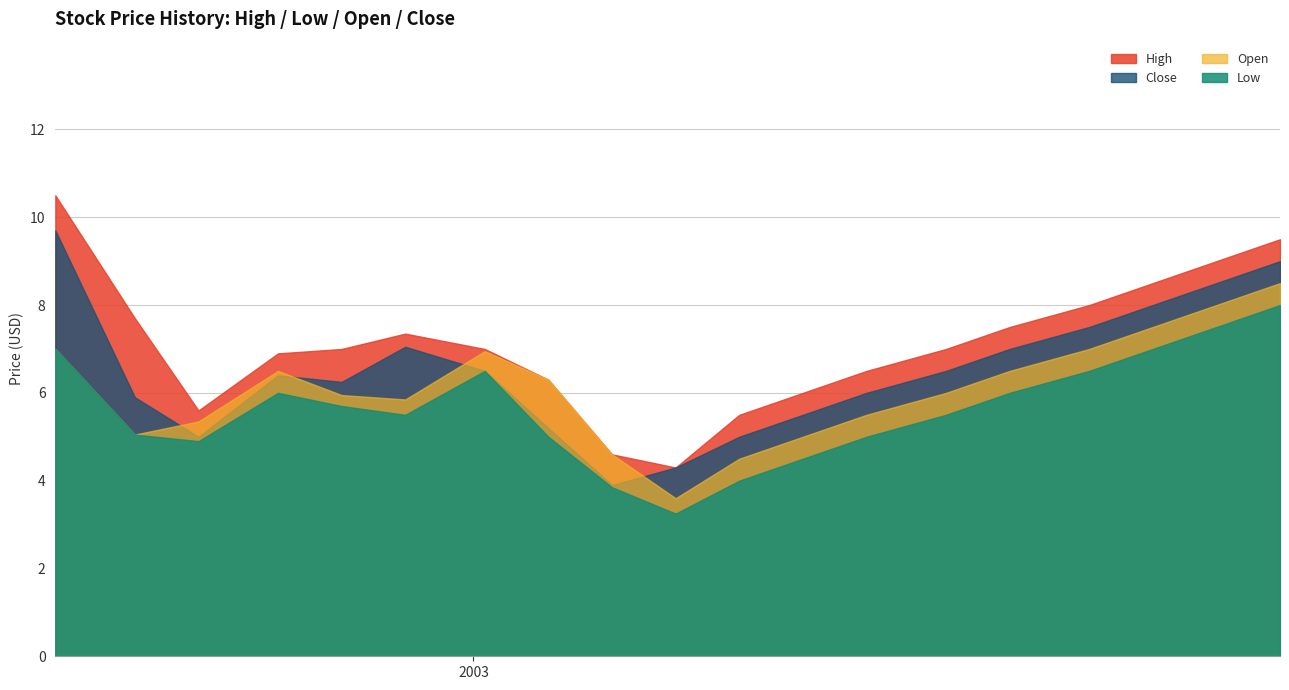

Reading left to right, transcribe all the data shown in this chart.

High: 2002-07-01=10.5	2002-08-05=7.7	2002-09-02=5.6	2002-10-07=6.9	2002-11-04=7.0	2002-12-02=7.3	2003-01-06=7.0	2003-02-03=6.3	2003-03-03=4.6	2003-03-31=4.3	2003-04-28=5.5	2003-05-26=6.0	2003-06-23=6.5	2003-07-28=7.0	2003-08-25=7.5	2003-09-29=8.0	2003-10-27=8.5	2003-11-24=9.0	2003-12-22=9.5
Low: 2002-07-01=7.0	2002-08-05=5.1	2002-09-02=4.9	2002-10-07=6.0	2002-11-04=5.7	2002-12-02=5.5	2003-01-06=6.5	2003-02-03=5.0	2003-03-03=3.8	2003-03-31=3.2	2003-04-28=4.0	2003-05-26=4.5	2003-06-23=5.0	2003-07-28=5.5	2003-08-25=6.0	2003-09-29=6.5	2003-10-27=7.0	2003-11-24=7.5	2003-12-22=8.0
Open: 2002-07-01=7.0	2002-08-05=5.1	2002-09-02=5.3	2002-10-07=6.5	2002-11-04=5.9	2002-12-02=5.8	2003-01-06=6.9	2003-02-03=6.3	2003-03-03=4.6	2003-03-31=3.6	2003-04-28=4.5	2003-05-26=5.0	2003-06-23=5.5	2003-07-28=6.0	2003-08-25=6.5	2003-09-29=7.0	2003-10-27=7.5	2003-11-24=8.0	2003-12-22=8.5
Close: 2002-07-01=9.7	2002-08-05=5.9	2002-09-02=5.0	2002-10-07=6.4	2002-11-04=6.2	2002-12-02=7.1	2003-01-06=6.5	2003-02-03=5.2	2003-03-03=3.9	2003-03-31=4.3	2003-04-28=5.0	2003-05-26=5.5	2003-06-23=6.0	2003-07-28=6.5	2003-08-25=7.0	2003-09-29=7.5	2003-10-27=8.0	2003-11-24=8.5	2003-12-22=9.0